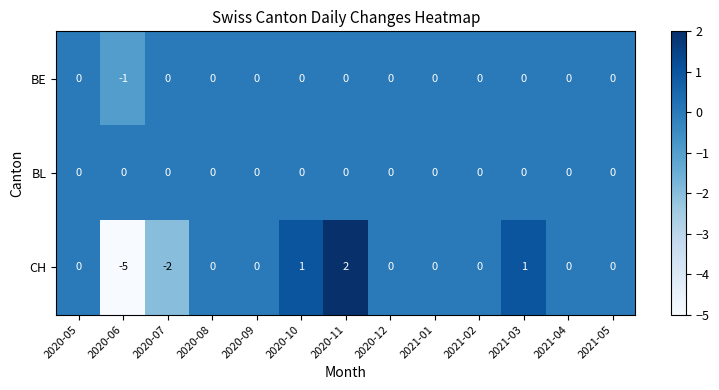

Between 2020-11 and 2021-01, which series saw the biggest shift?

CH